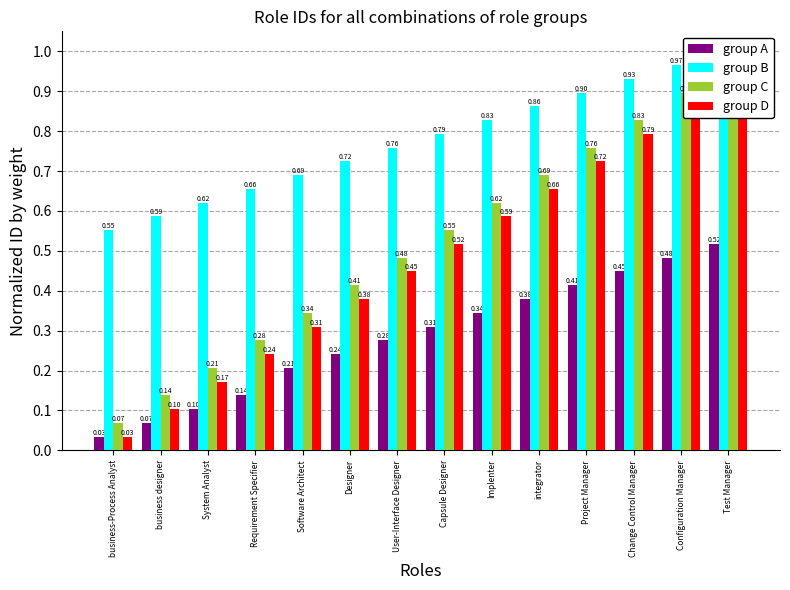

What is the value of the group D bar at the 13th from the left?

0.9